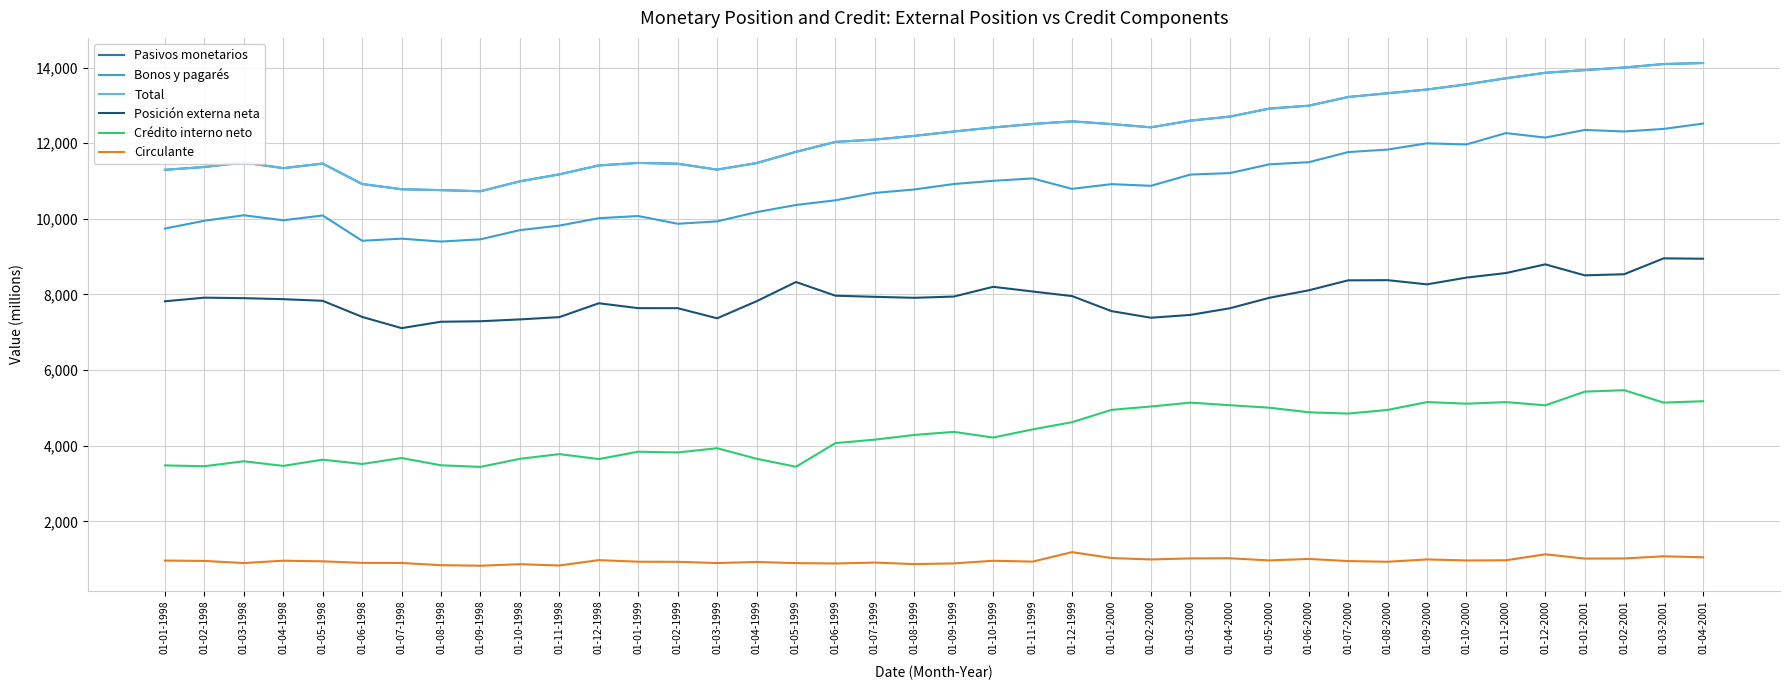

Does the chart display data point markers on the line(s)?

No